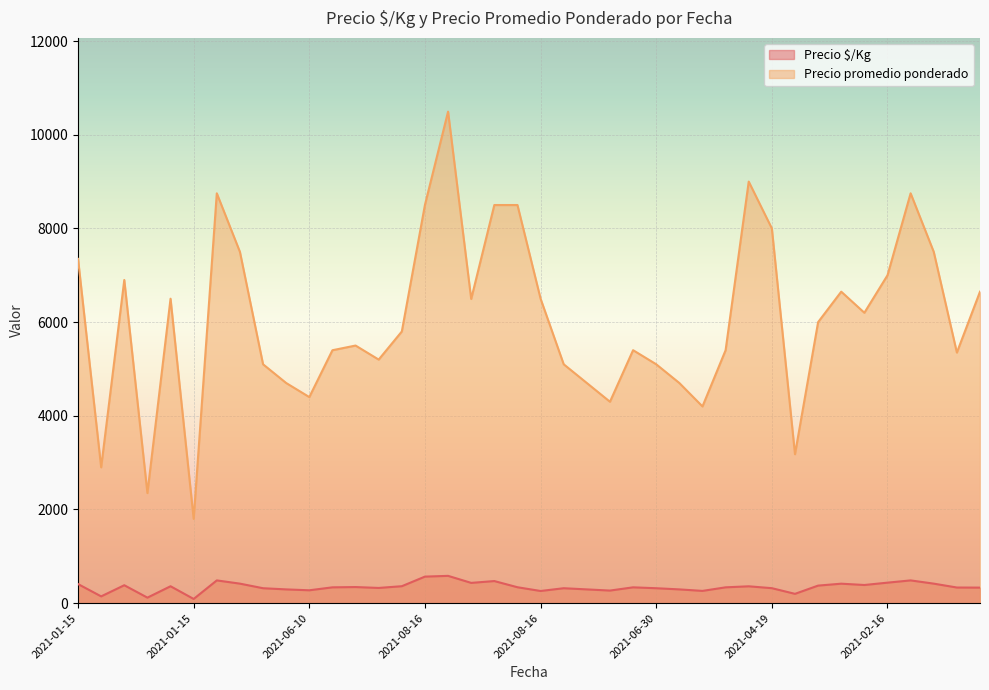

Read the Precio $/Kg value at 2021-04-19, to the nearest 5.

320